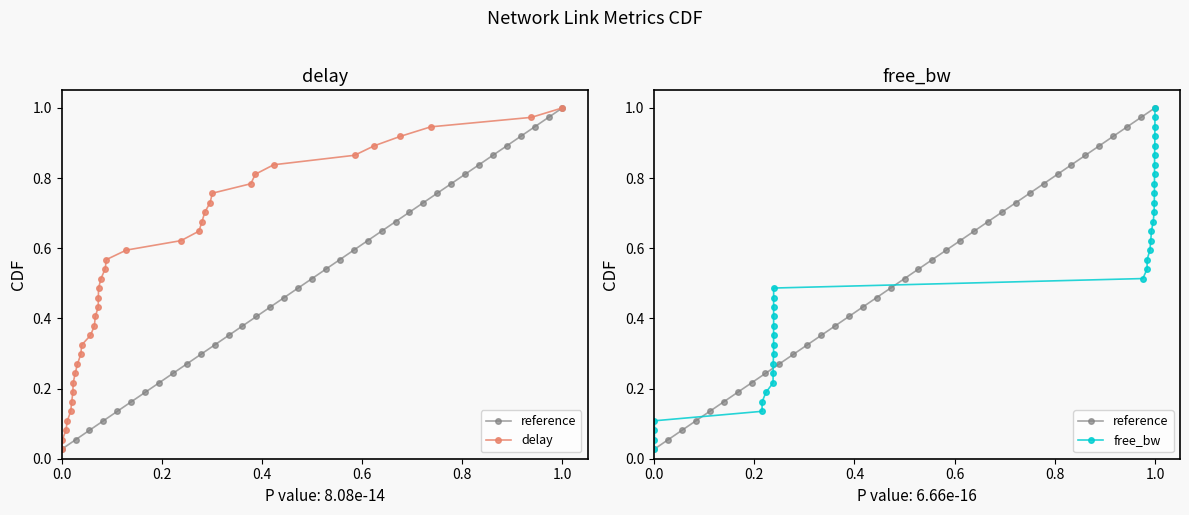

How many lines are shown in the chart?

3